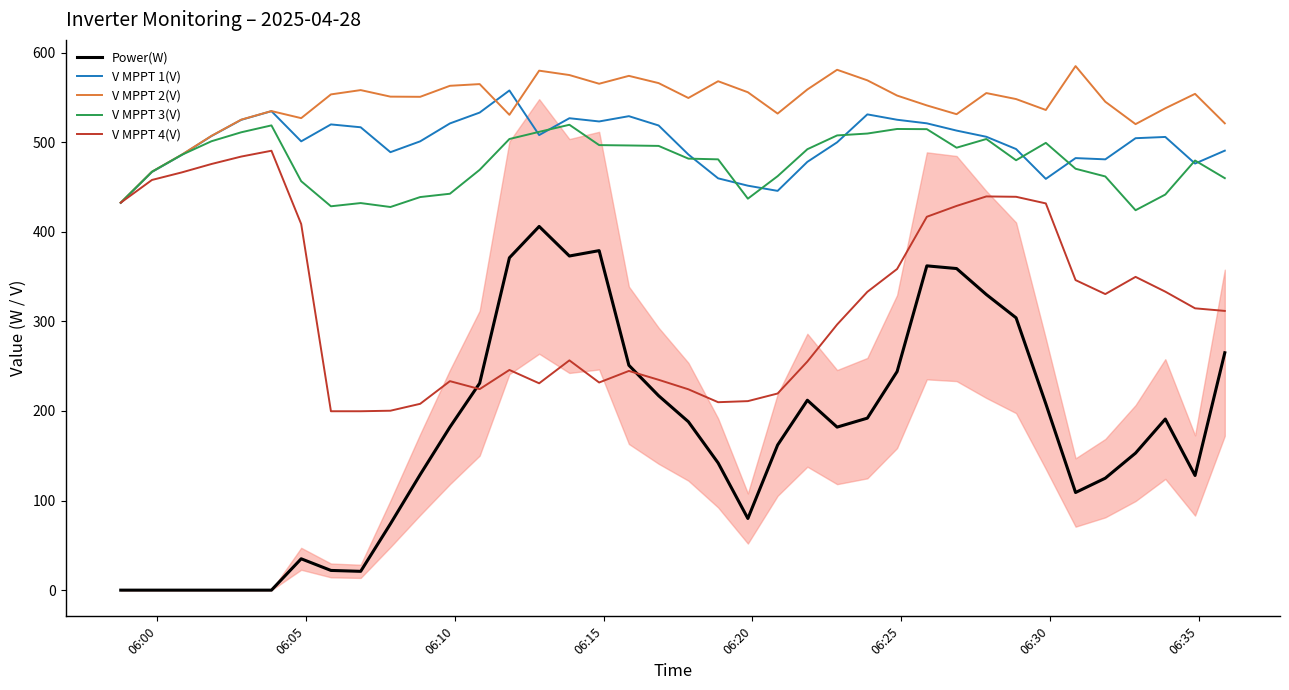

Which series has the widest spread of values?

Power(W)